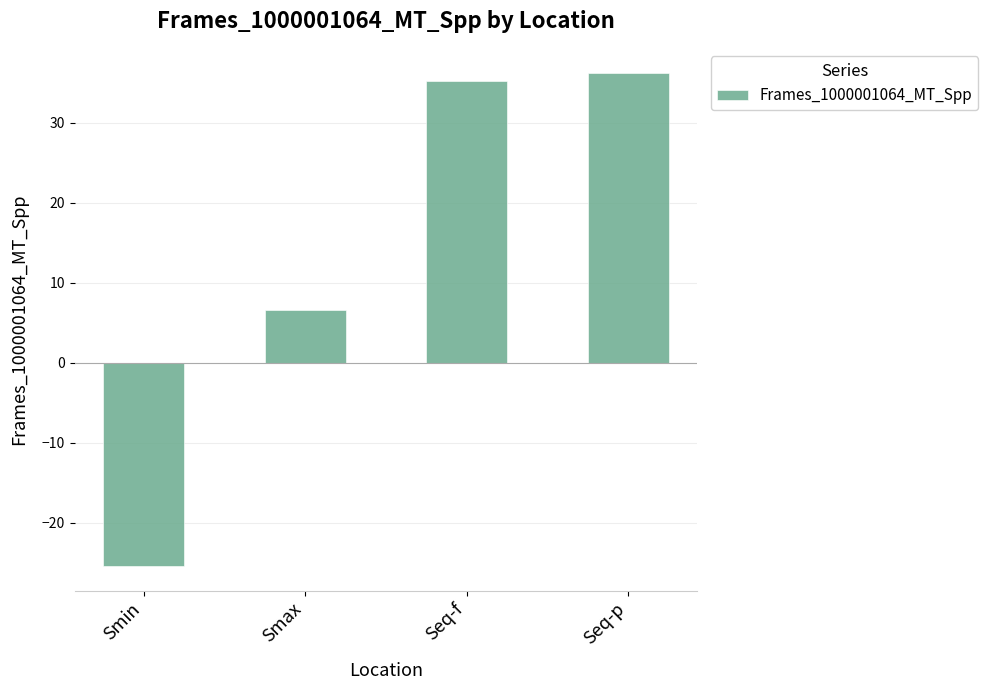

List the labels in order of value, largest first.

Seq-p, Seq-f, Smax, Smin